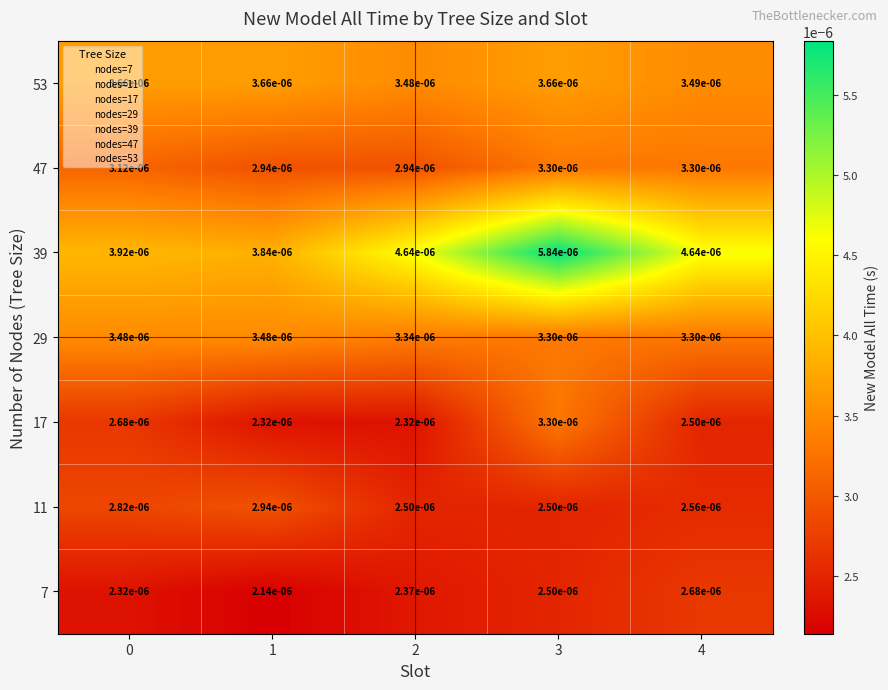

How many categories are shown in the chart?

5